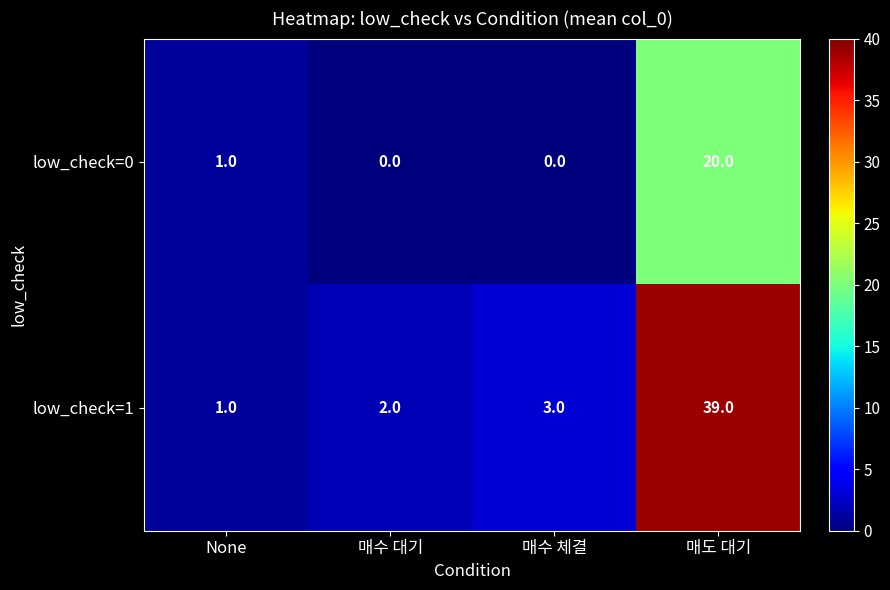

True or false: low_check=1 has a value of 1 at 매수 체결.

False